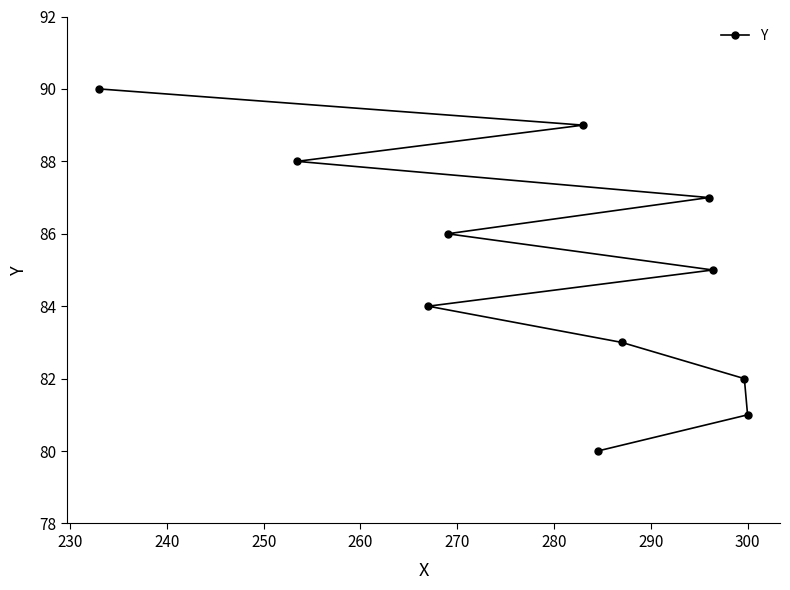

What is the value of the 8th point from the left?

87